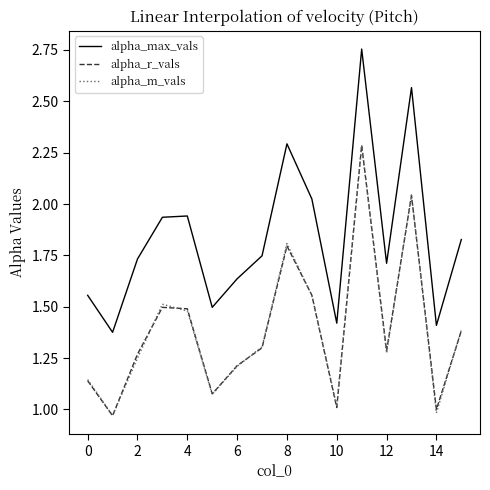

In alpha_max_vals, how many points are higher than both neighbors (excluding endpoints)?

4